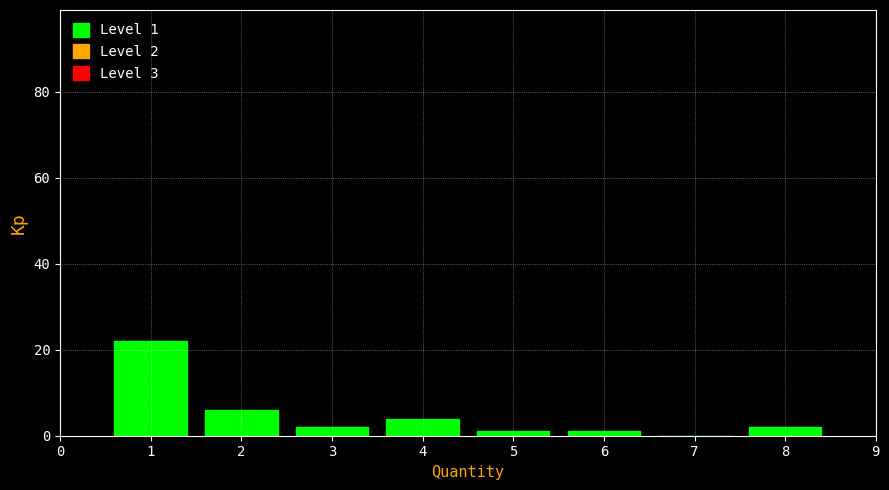

Which range on the x-axis has the tallest bar?

0.5 to 1.5